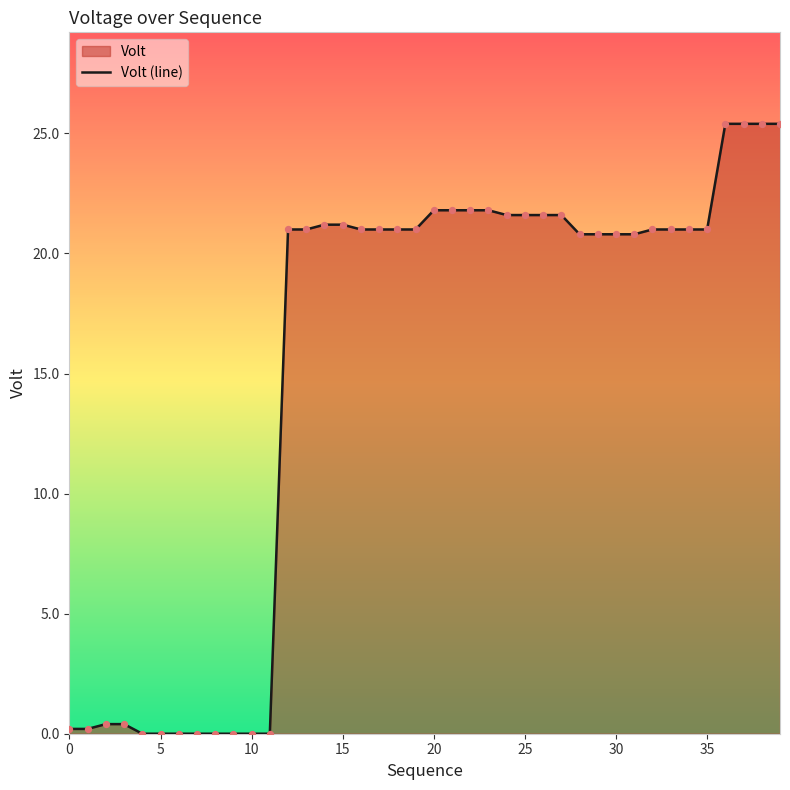

What is the maximum value shown in the chart?

25.4